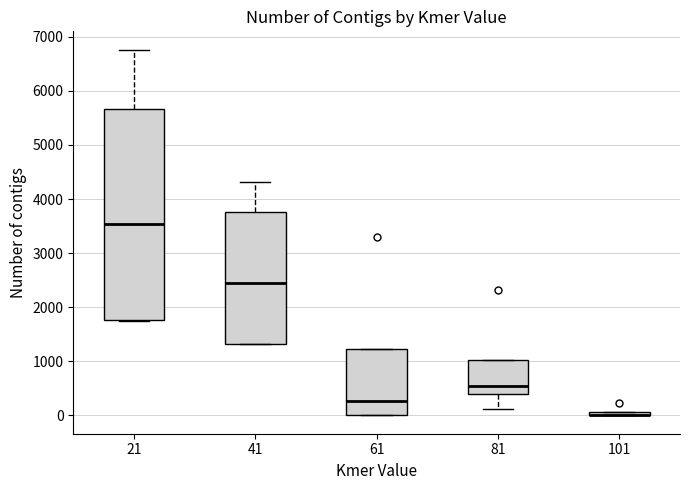

Comparing the boxes themselves (not the whiskers), which one is the tallest?

21